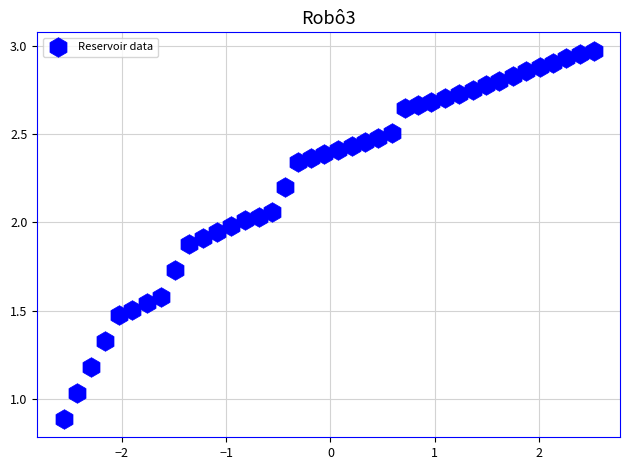

What is the range of X values (max minus min)?

5.1